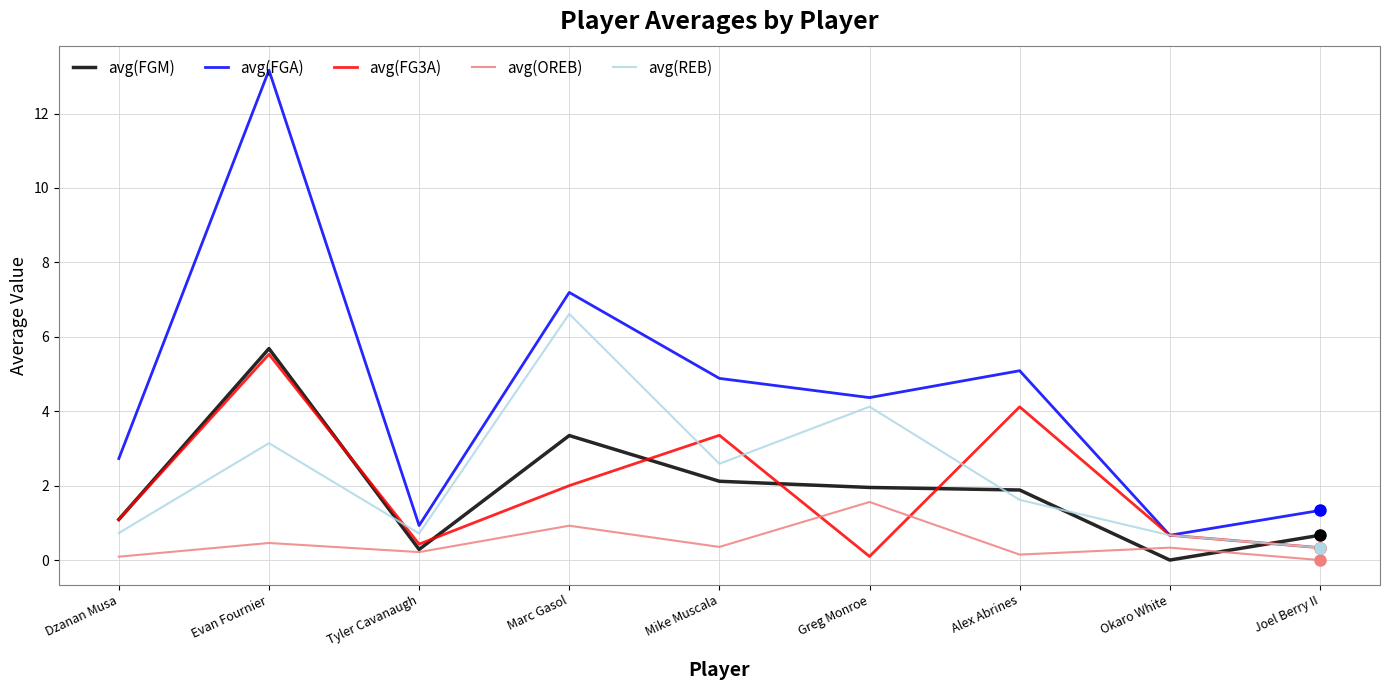

Which series has the widest spread of values?

avg(FGA)